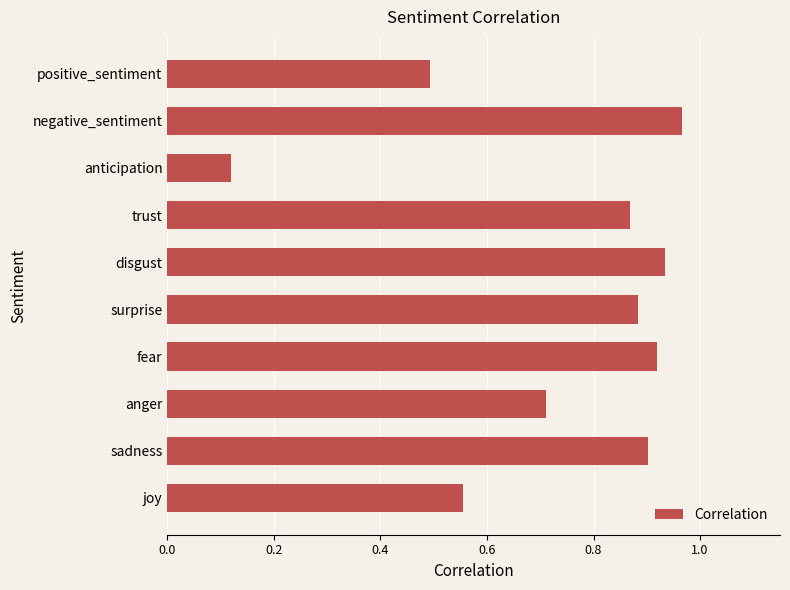

Where is the data nearest to the value 0?

anticipation